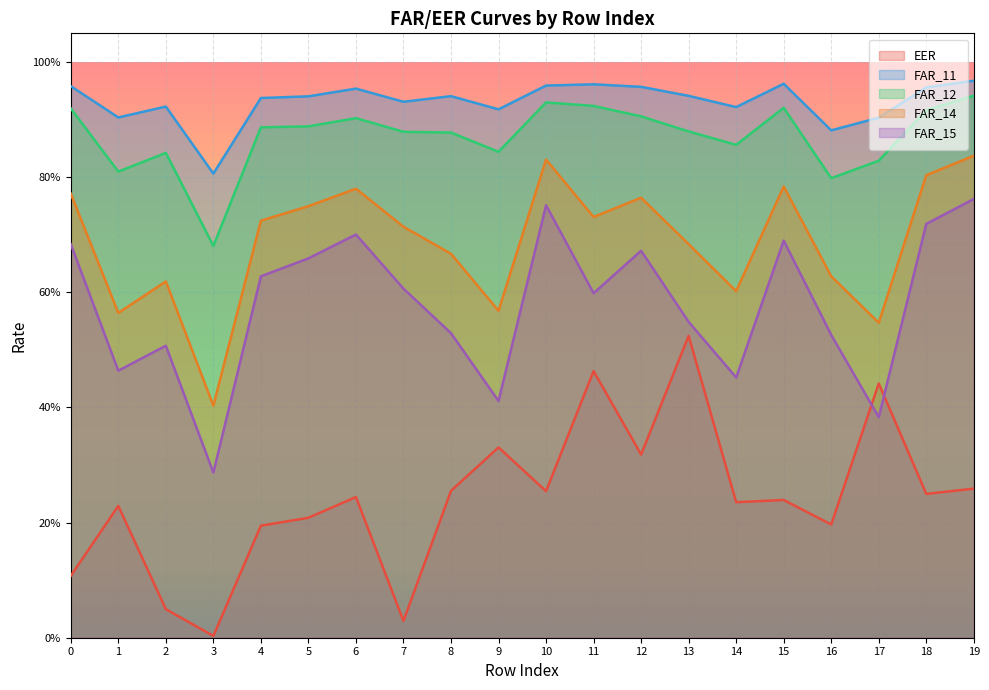

What is the average value of the FAR_15 series?

0.6